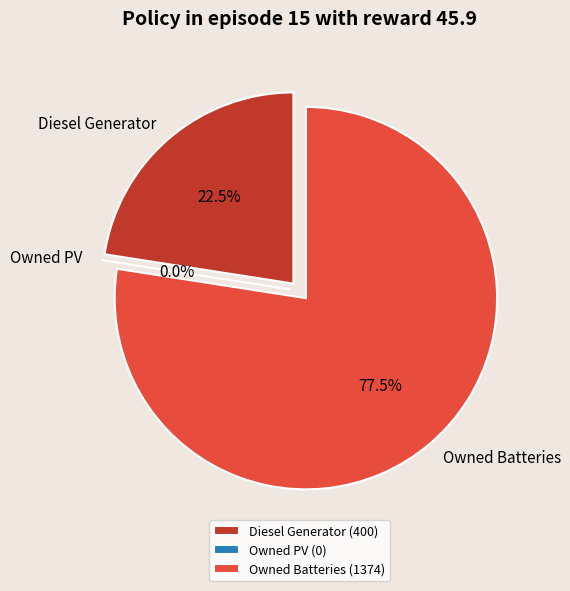

Is the sum of Owned PV and Owned Batteries greater than half?

Yes